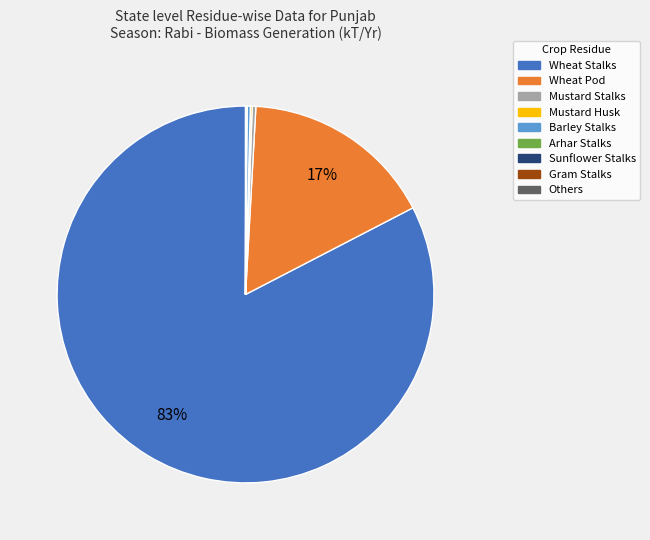

To the nearest percent, what is the difference between the largest and smallest slice percentages?

83%